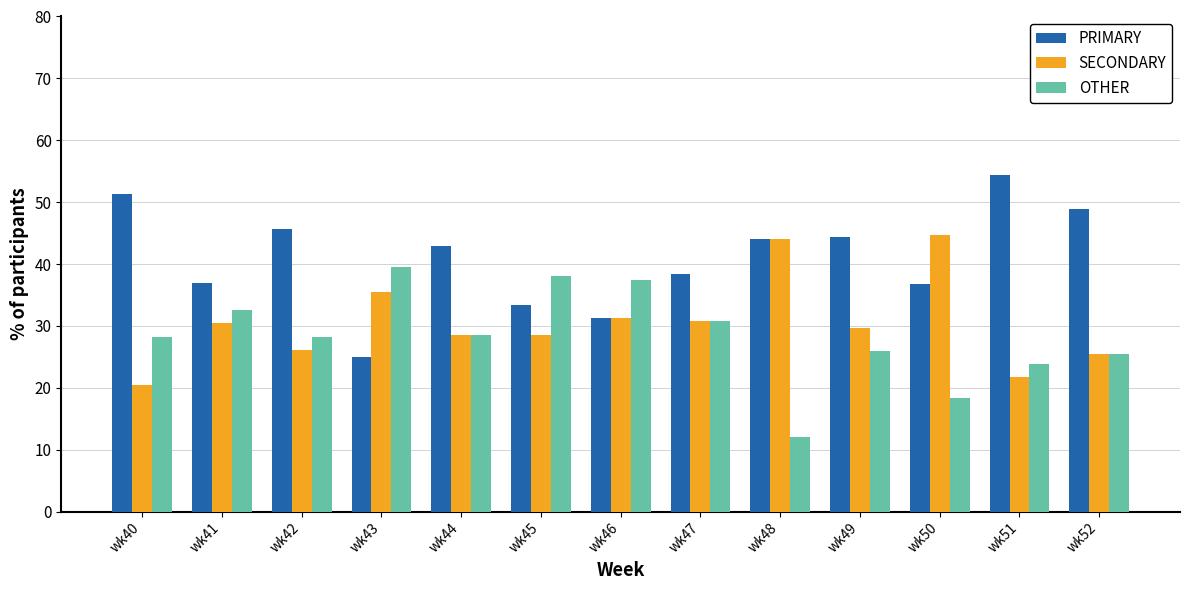

Which category has the highest value in the SECONDARY series?

wk50